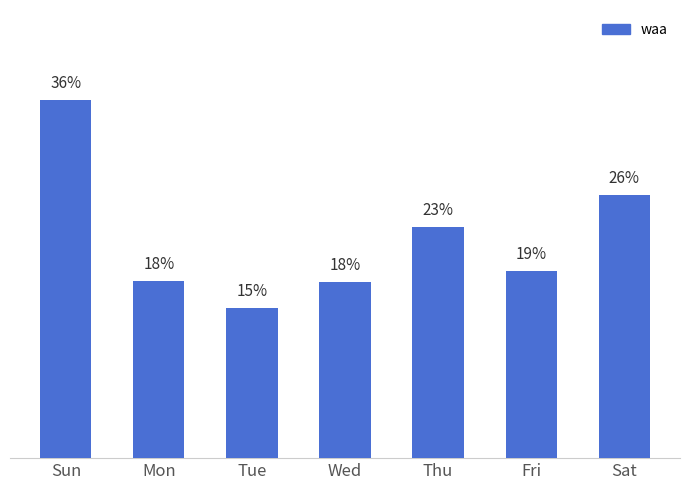

What is the difference between the maximum and minimum values?

0.2